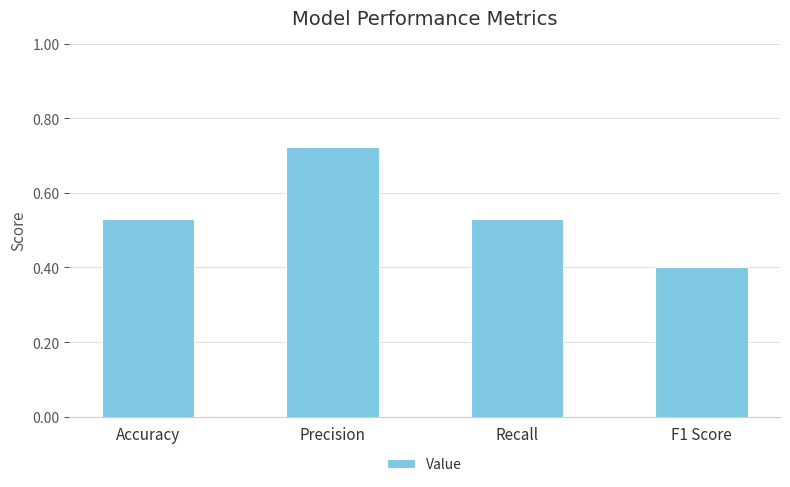

Which has a higher value, Precision or Accuracy?

Precision